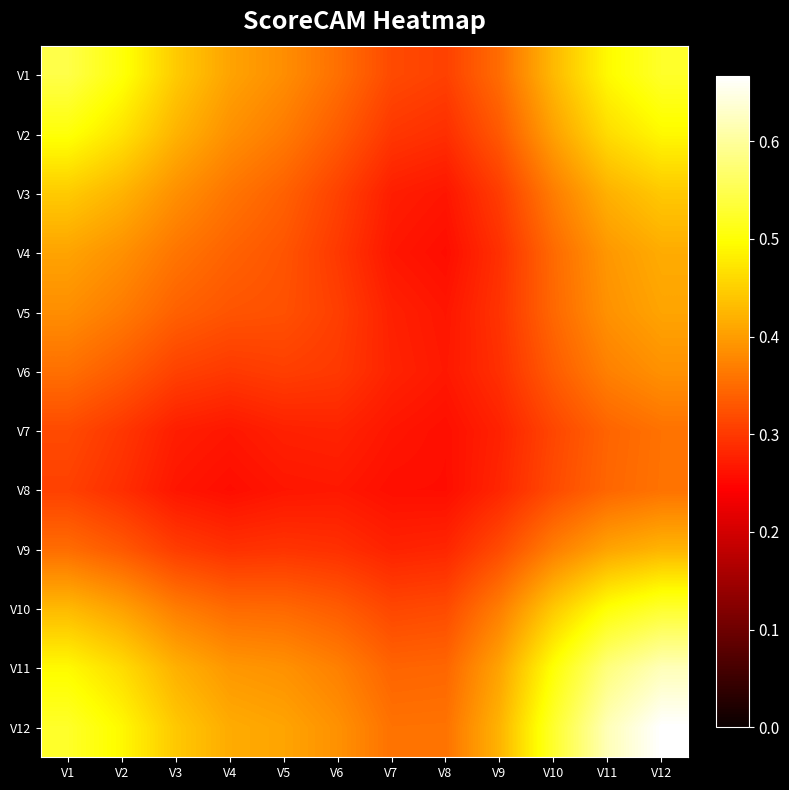

At how many categories does at least one series exceed 0?

12